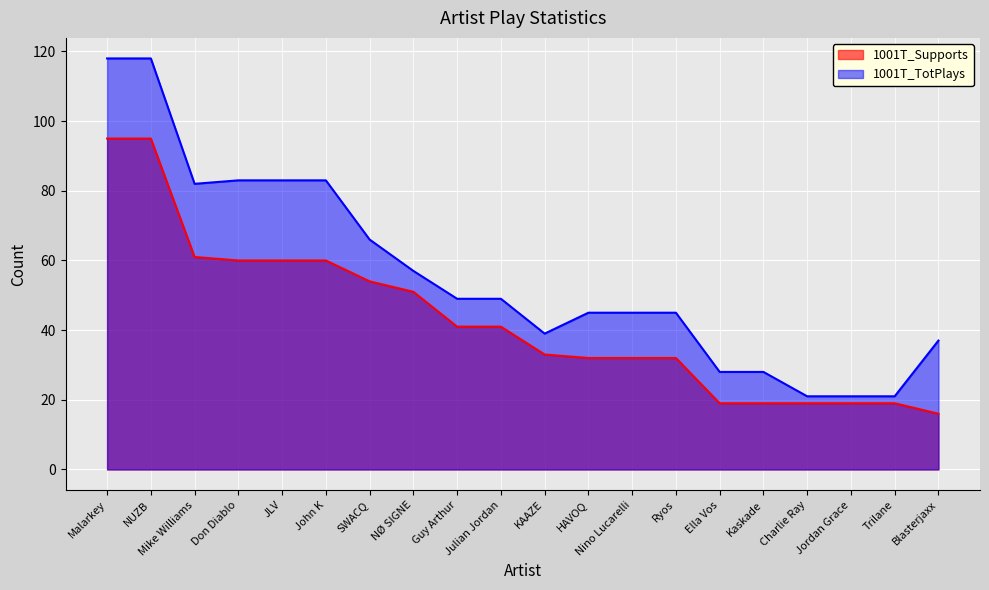

At Blasterjaxx, list the series in order from largest to smallest.

1001T_TotPlays, 1001T_Supports